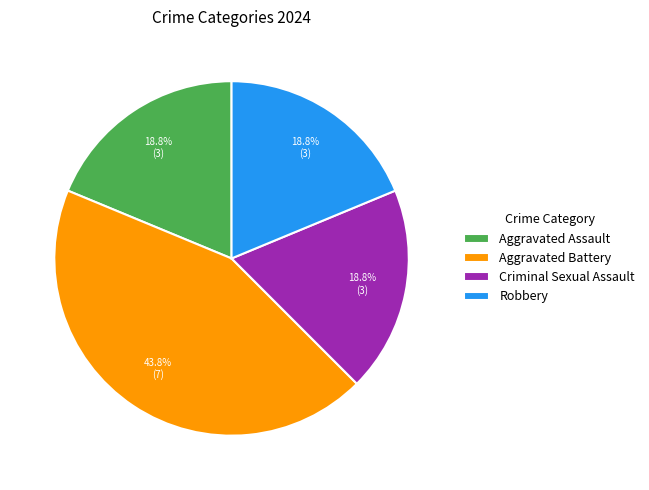

Which slice is the largest?

Aggravated Battery